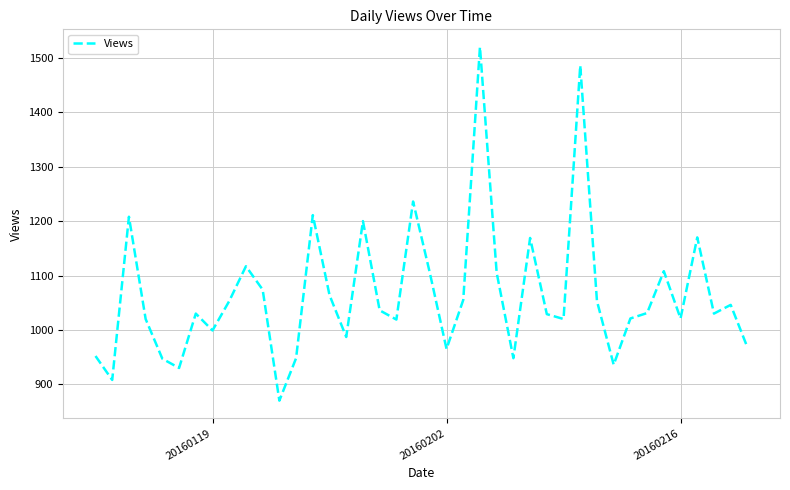

What is the maximum value shown in the chart?

1520